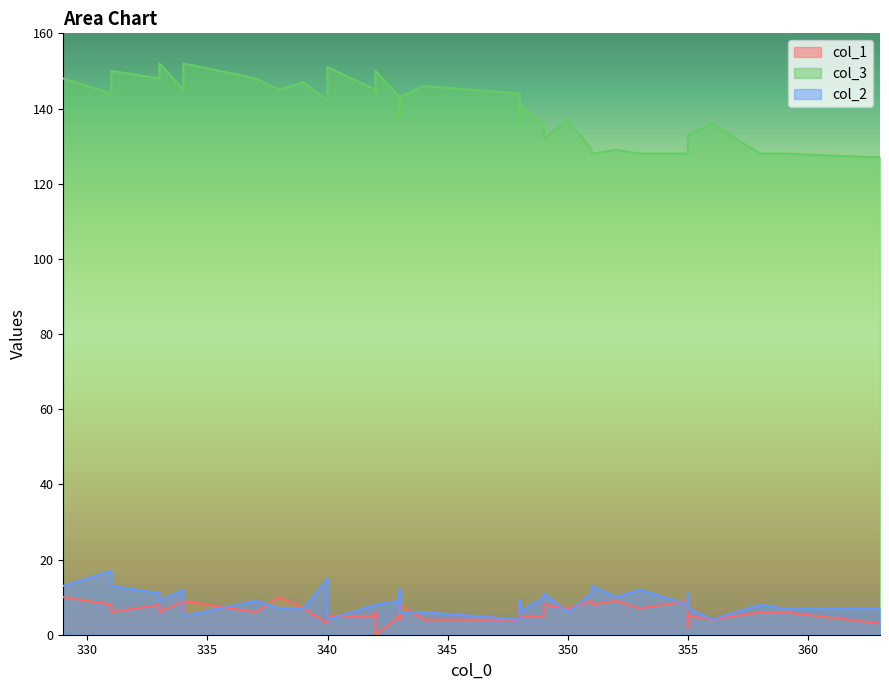

What is the approximate value of col_1 at 359?

6